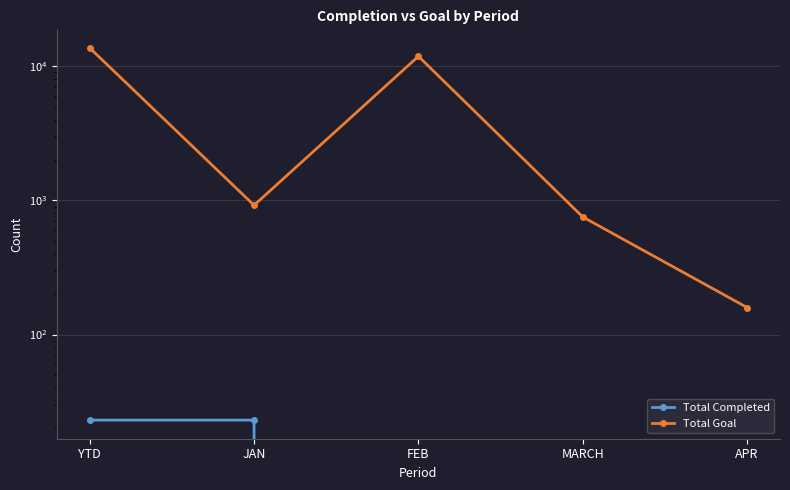

What is the total value across all series at JAN?

944